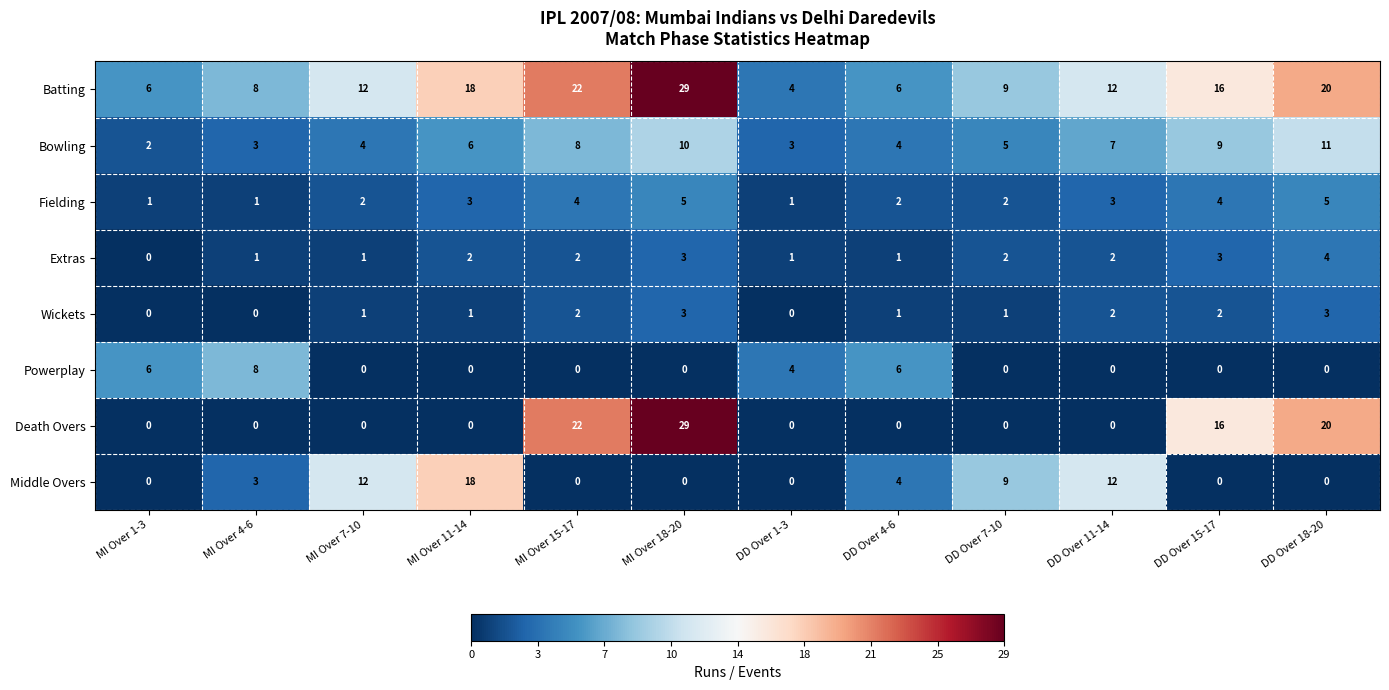

How many distinct data groups are displayed?

8